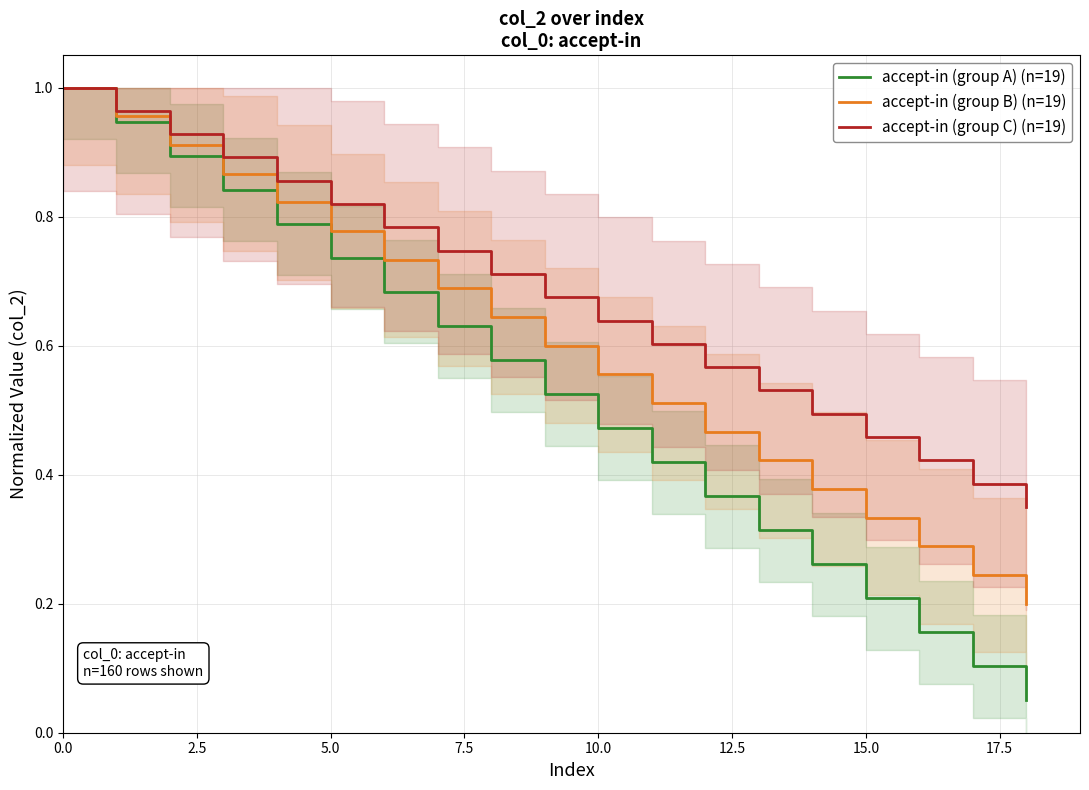

The value of accept-in (group B) (n=19) at 15.0 is 0.6. True or false?

False